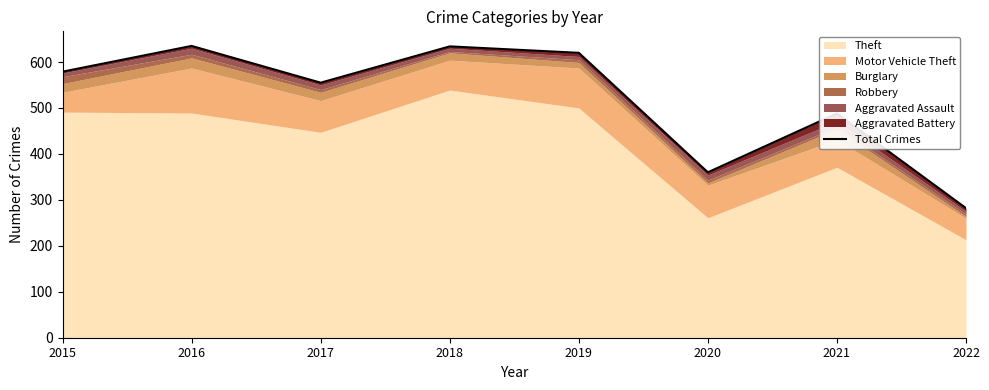

How many points are lower than both their immediate neighbors (excluding endpoints)?

2